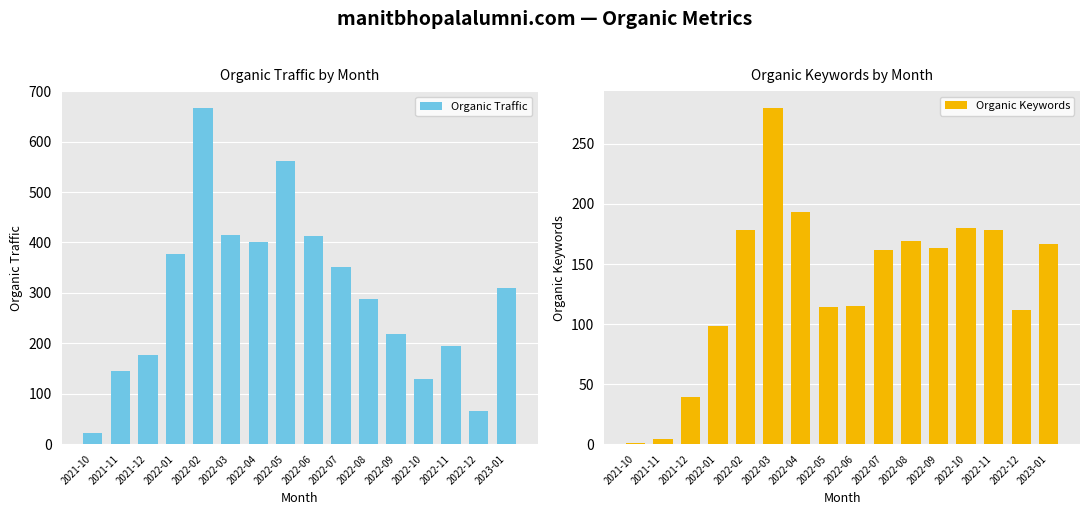

The value of Organic Traffic at 2022-03 is 254. True or false?

False